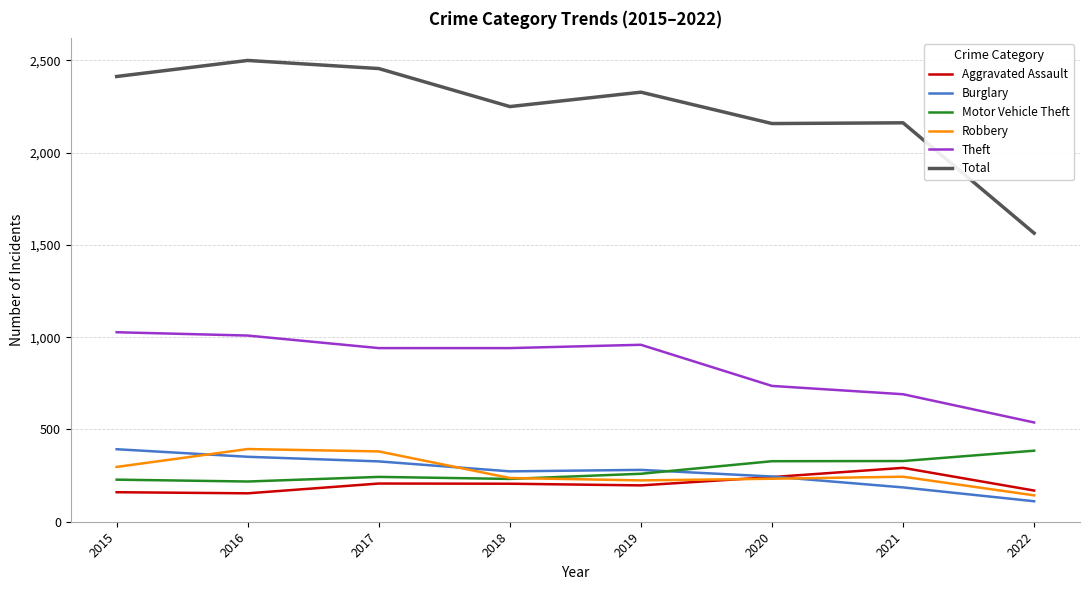

At which label does Total reach its minimum?

2022